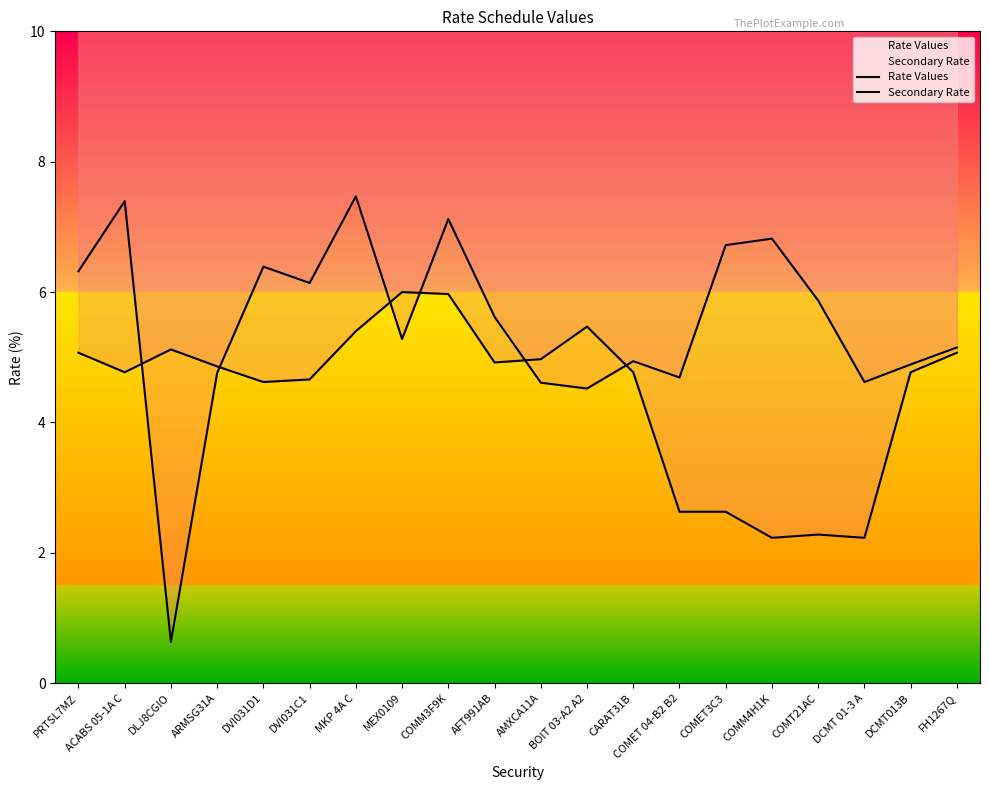

What are all the series names shown in the legend?

Rate Values, Secondary Rate